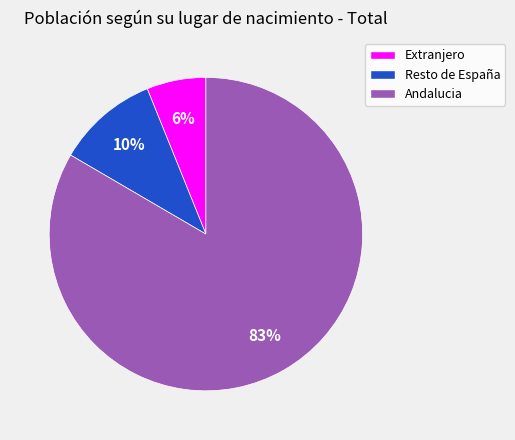

What is the ratio of the value at Resto de España to the value at Extranjero?

1.7